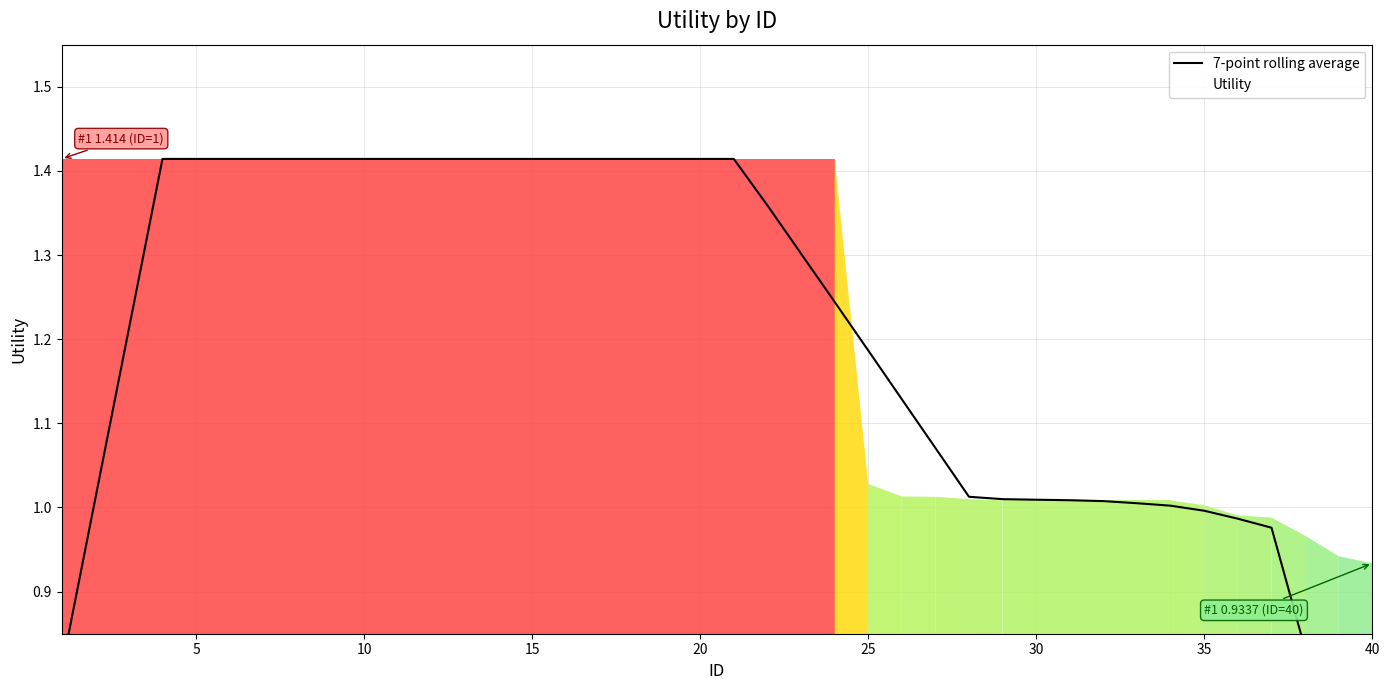

What is the value of the 5th point from the left?

1.4